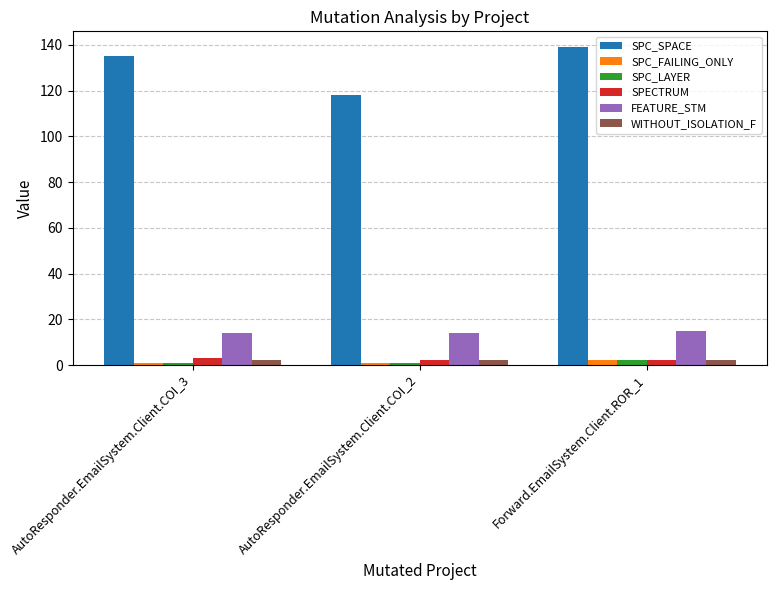

Is it true that SPECTRUM equals 3 at AutoResponder.EmailSystem.Client.COI_3?

True